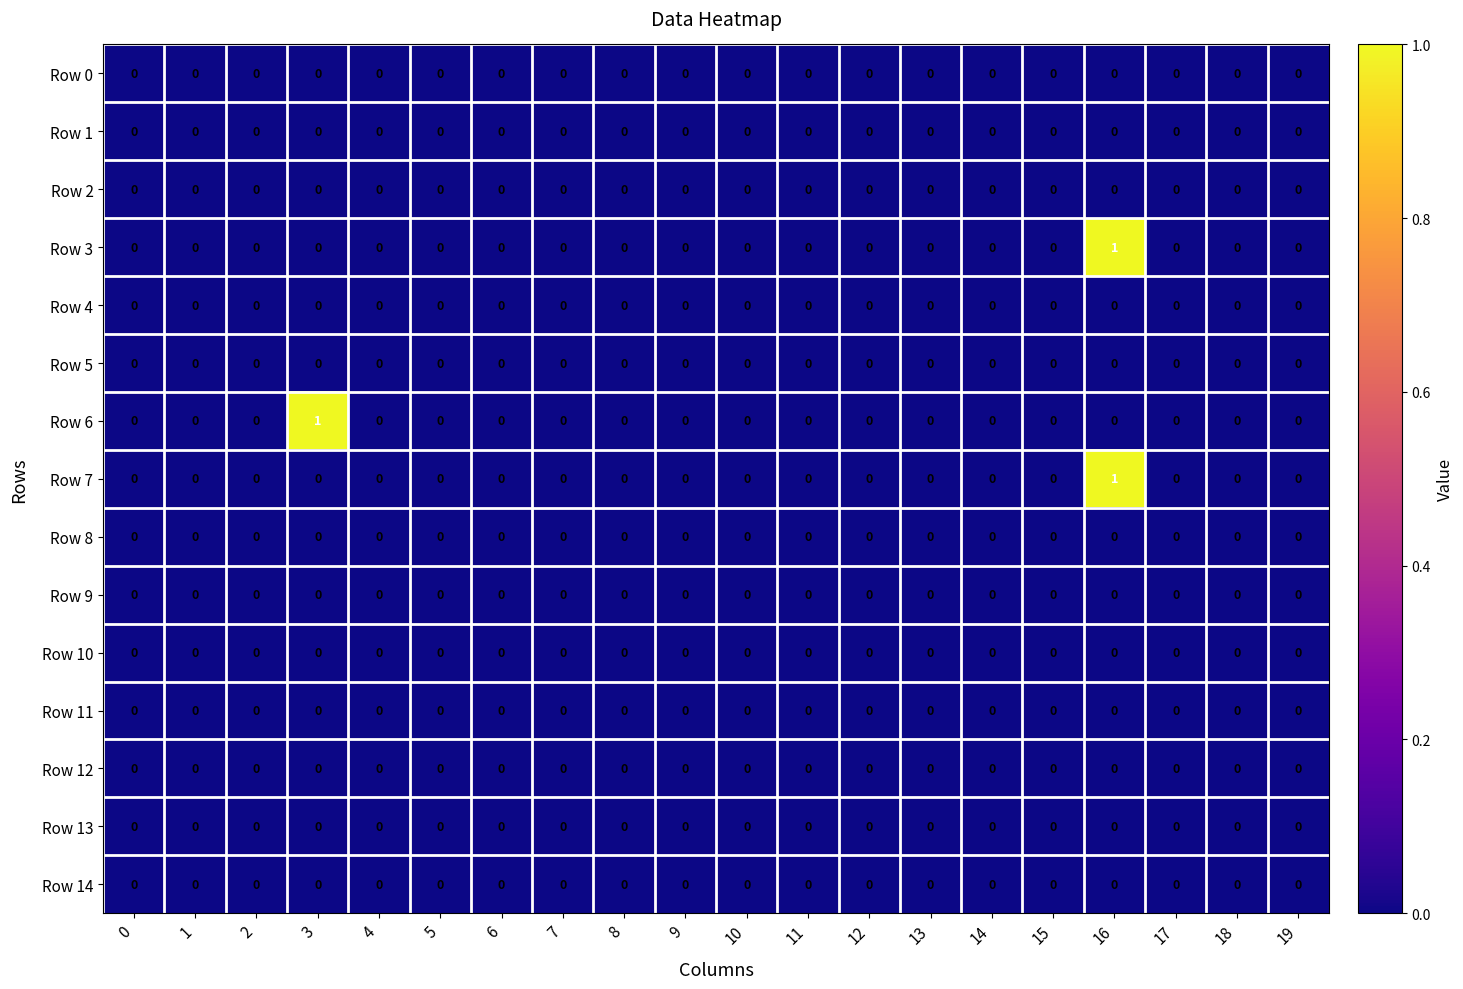

Count the Row 3 values in the range 0 to 1.

20